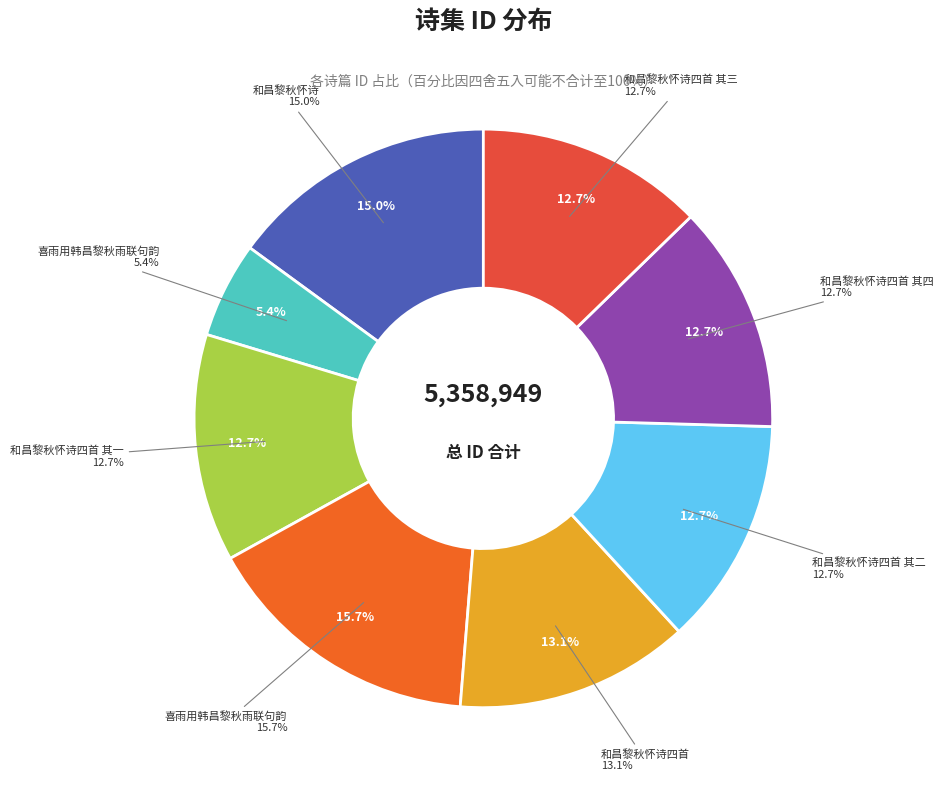

Combined, what portion of the pie is 和昌黎秋怀诗四首 其四 and 和昌黎秋怀诗四首 其一?

25.5%